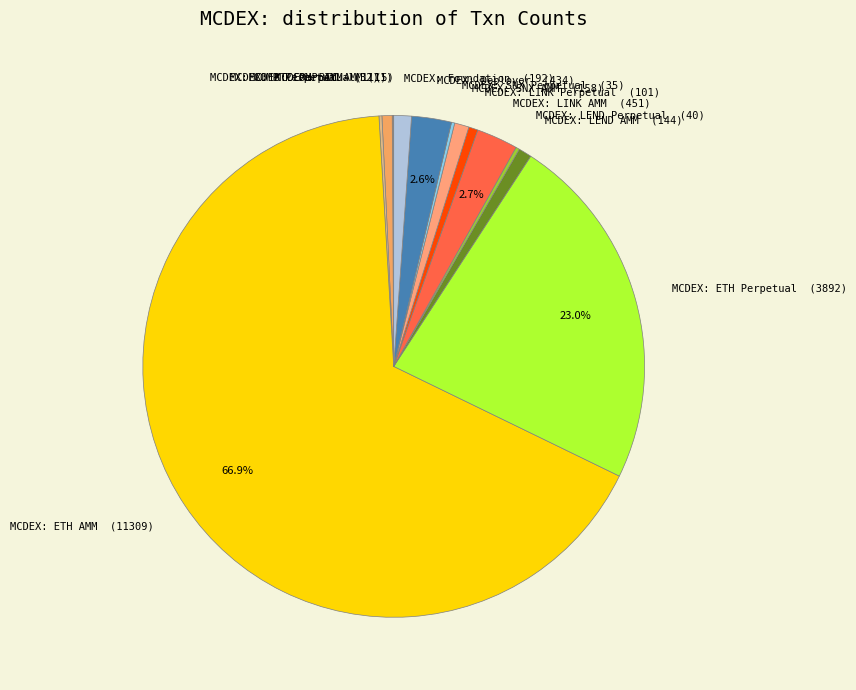

Which has a higher value, MCDEX: SNX AMM or MCDEX: ETH AMM?

MCDEX: ETH AMM